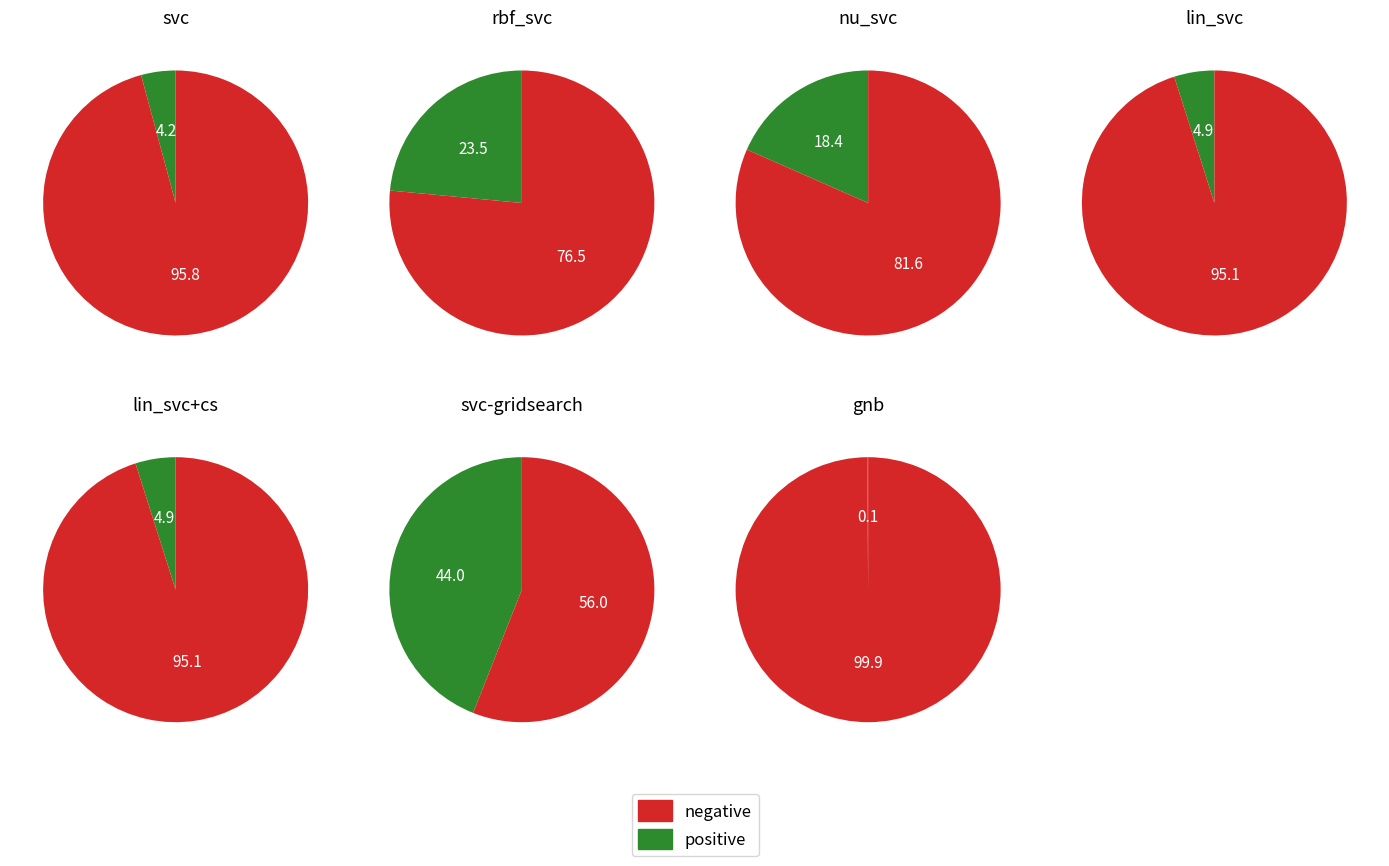

Rank the categories by value from highest to lowest.

svc-gridsearch, rbf_svc, nu_svc, lin_svc, lin_svc+cs, svc, gnb